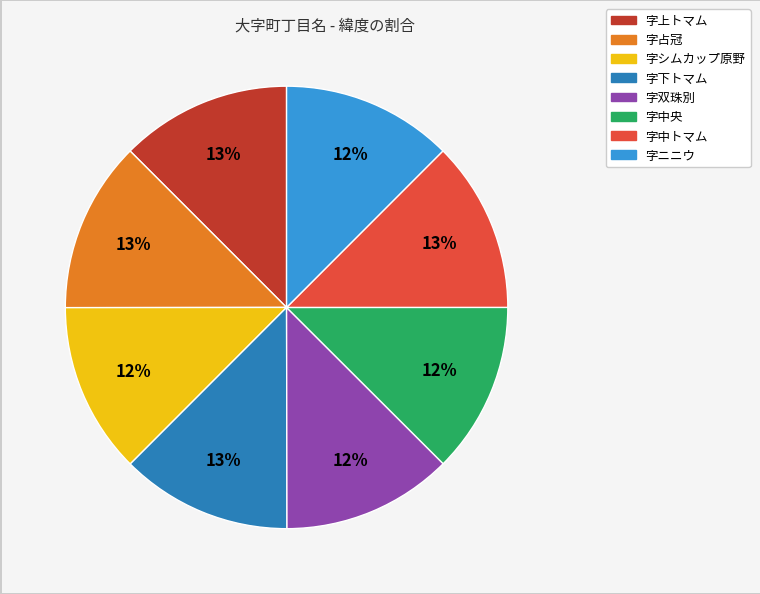

Count the number of slices in the pie.

8